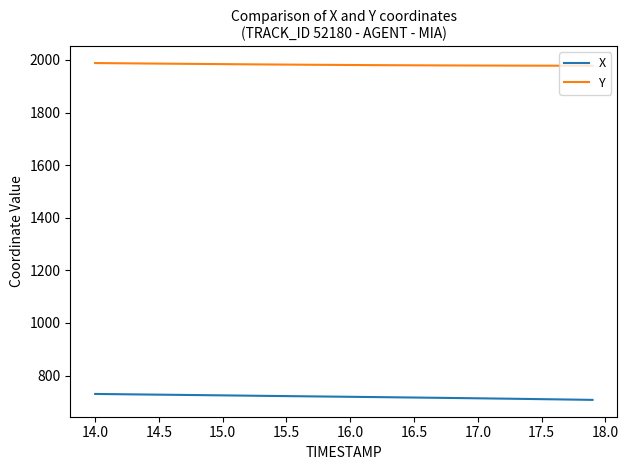

What is the smallest value displayed?

707.4